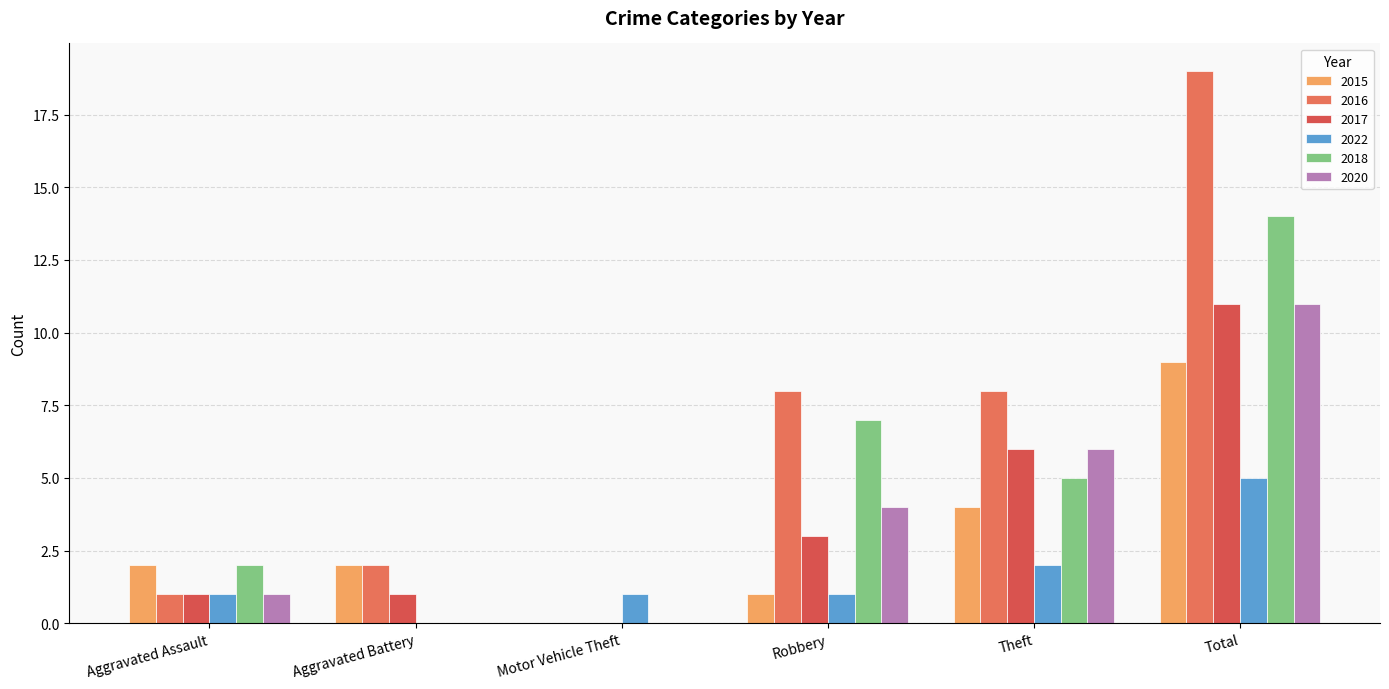

Which category has the highest value in the 2016 series?

Total